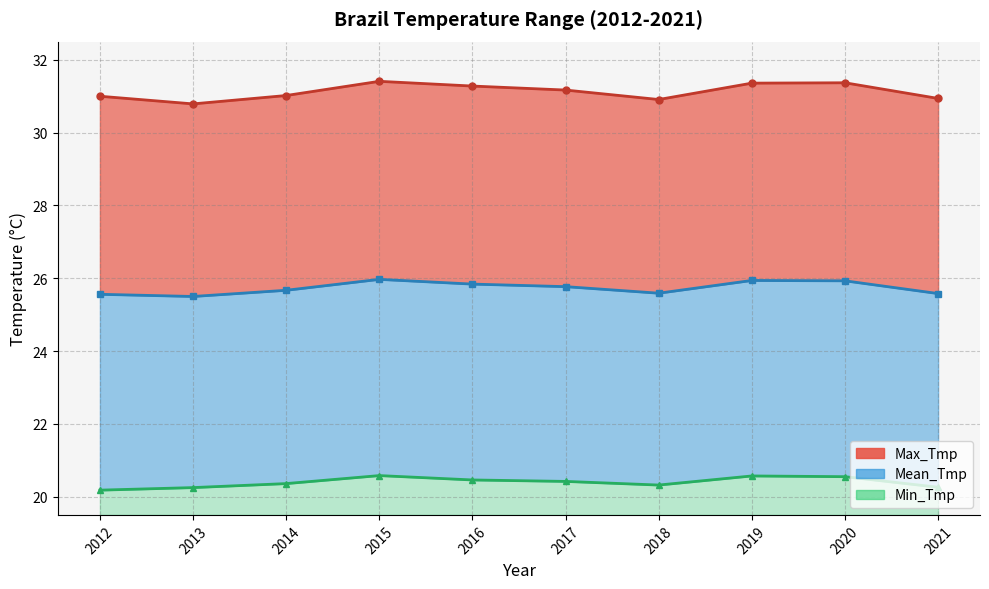

Rank the categories by Max_Tmp line value from lowest to highest.

2013, 2018, 2021, 2012, 2014, 2017, 2016, 2019, 2020, 2015